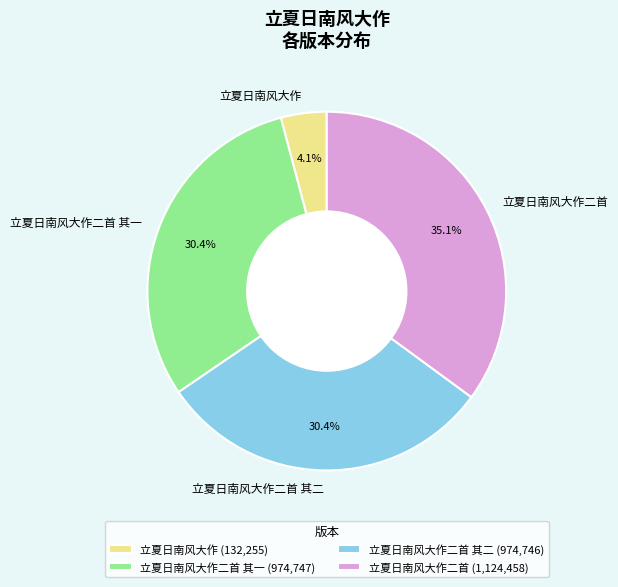

Is it true that 立夏日南风大作 is 17% of the pie?

False